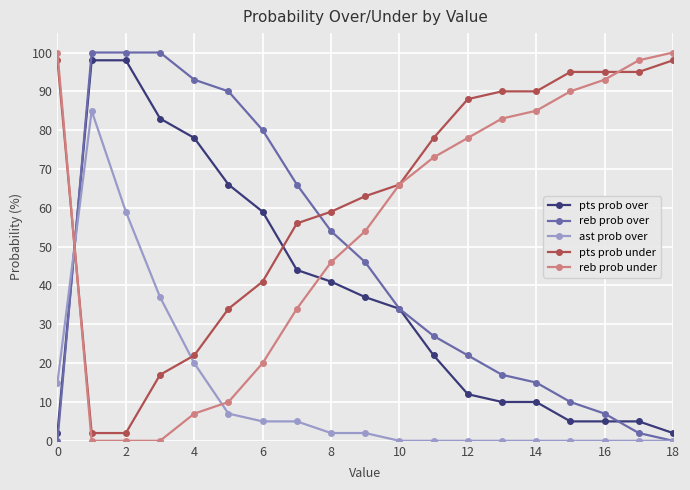

How many distinct data groups are displayed?

5